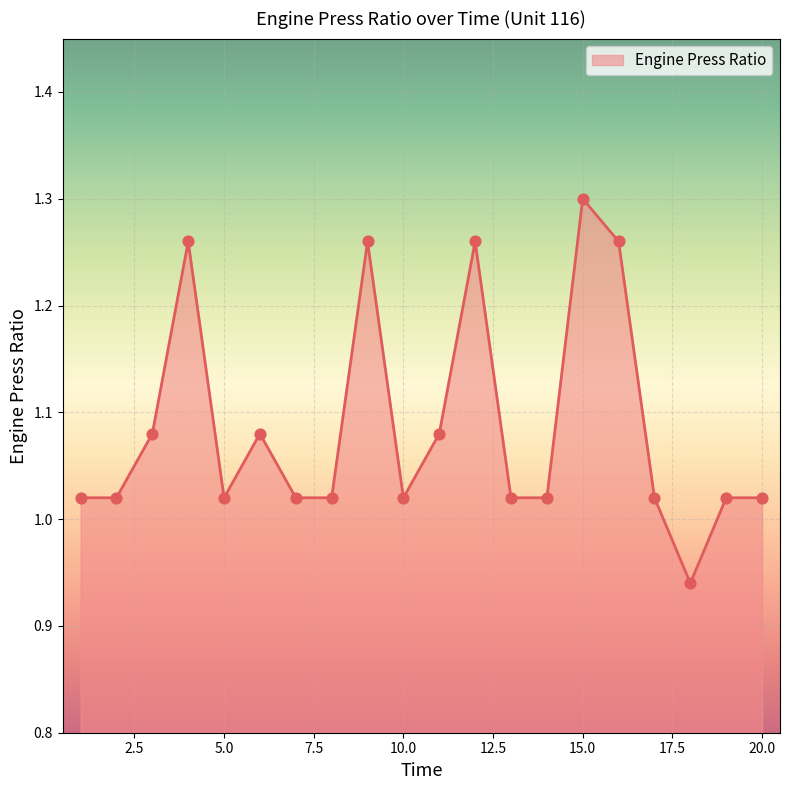

What is the difference between the maximum and minimum values?

0.4